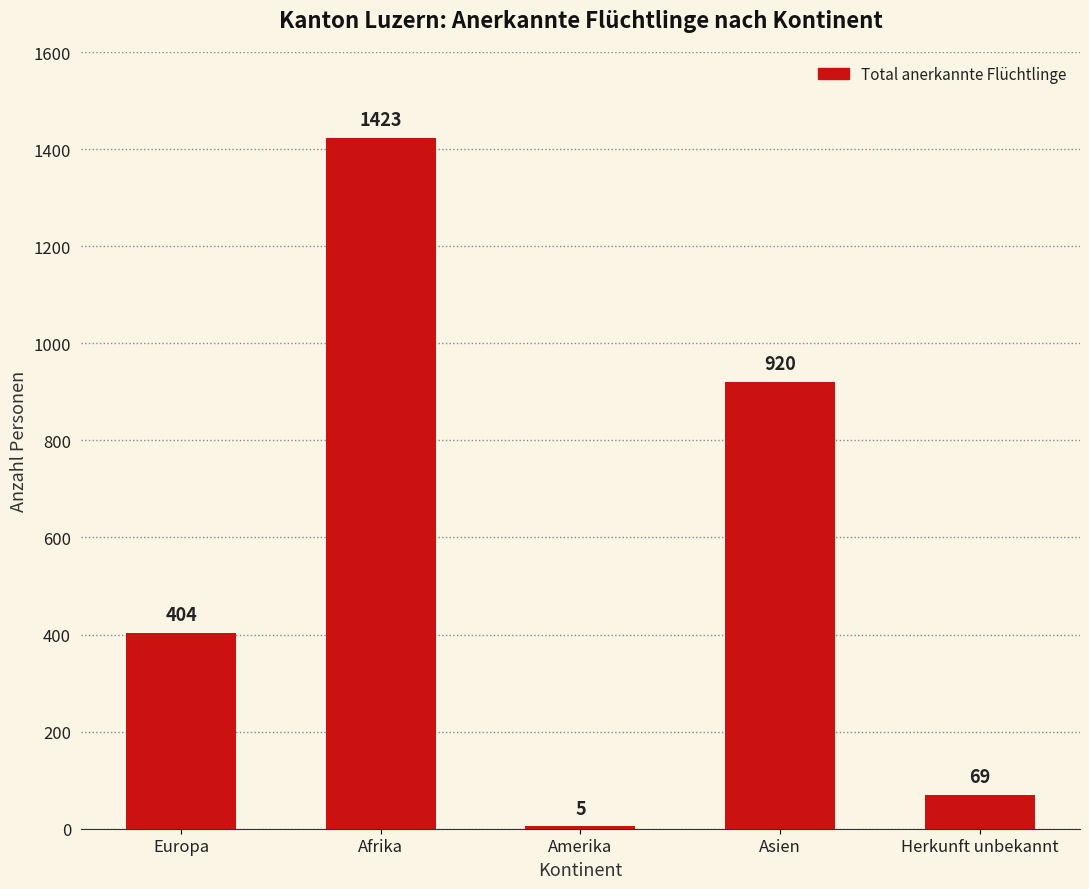

Count the number of categories in the chart.

5